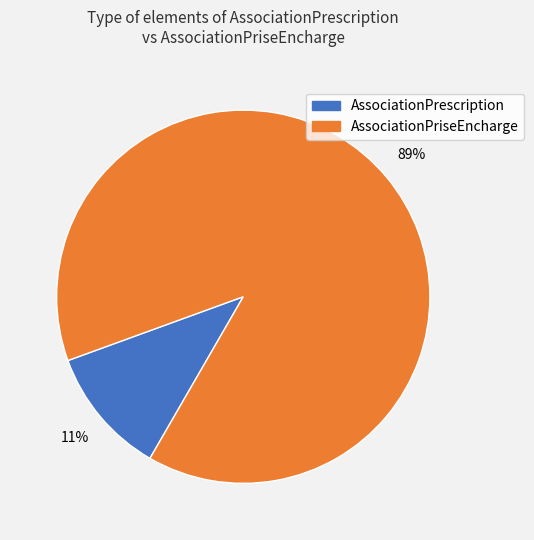

To the nearest percent, what is the difference between the largest and smallest slice percentages?

78%